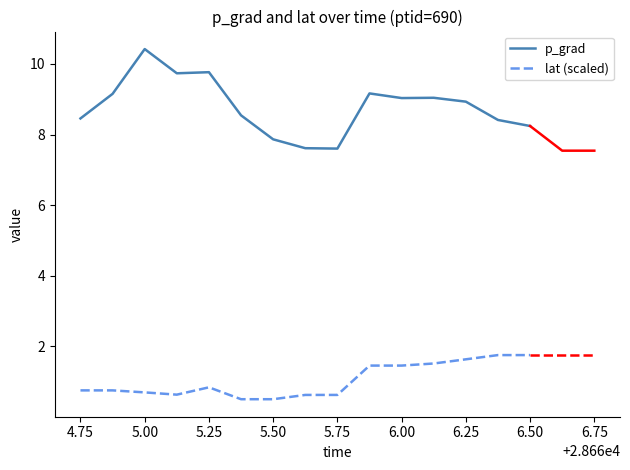

The value of p_grad at 6.25 is 8.9. True or false?

True